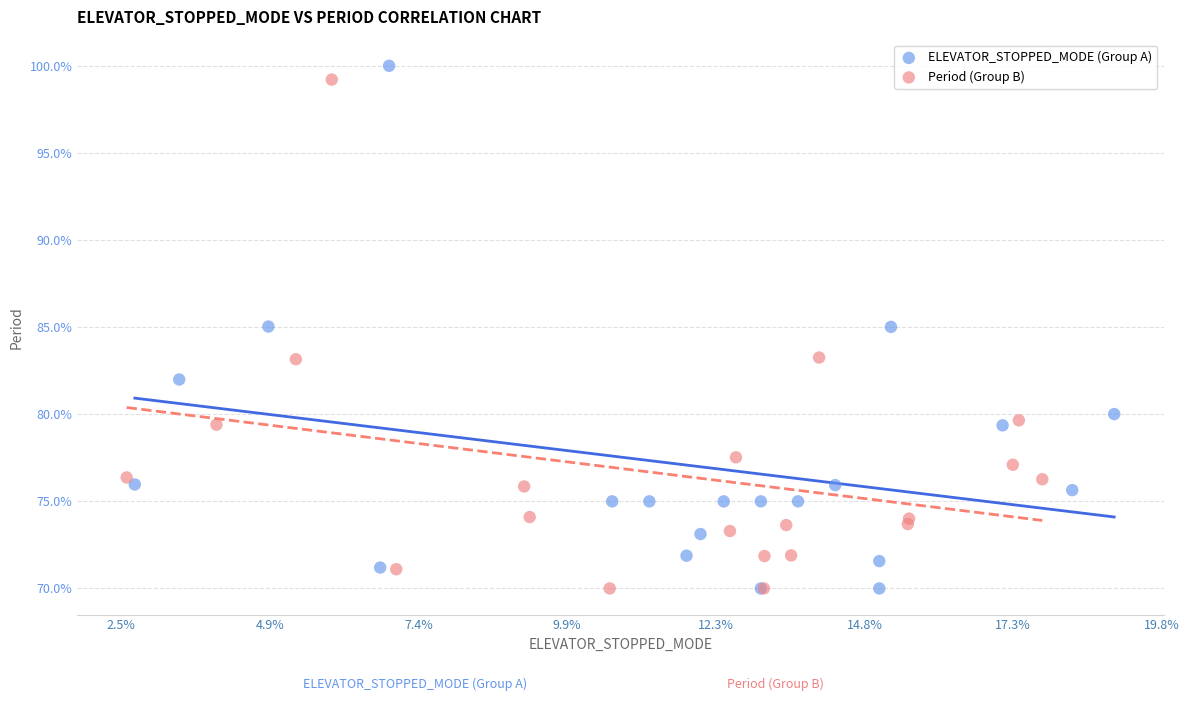

Which series has the widest spread of Y values?

ELEVATOR_STOPPED_MODE (Group A)